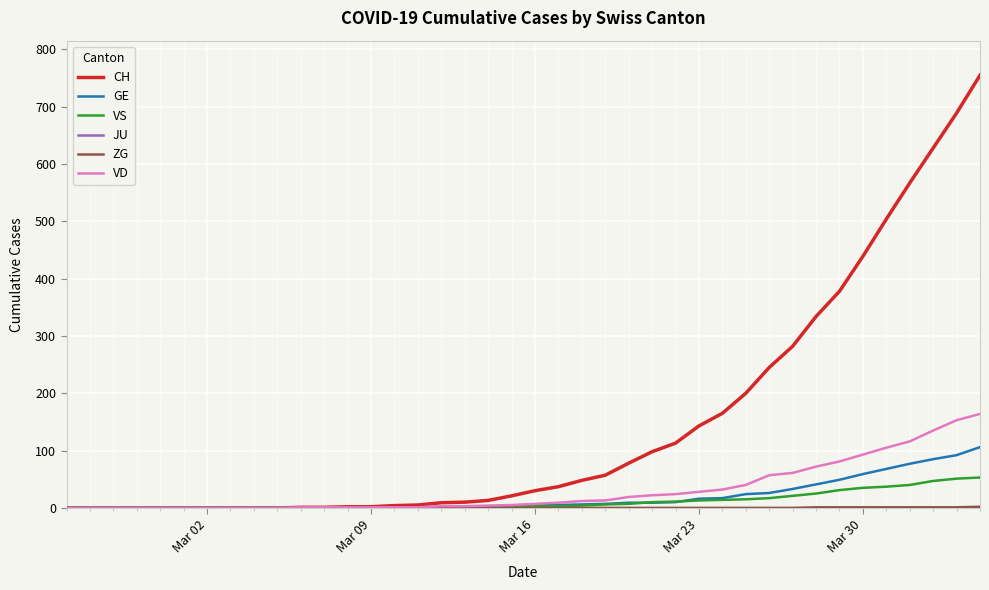

Which series has the largest total across all categories?

CH